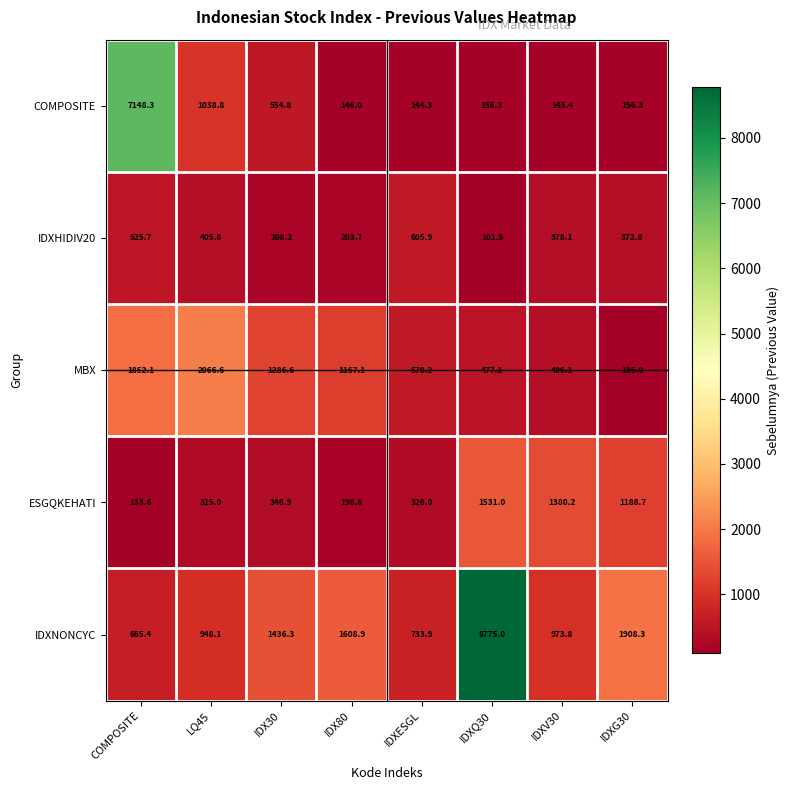

What is the total value across all series at IDX80?

3324.3